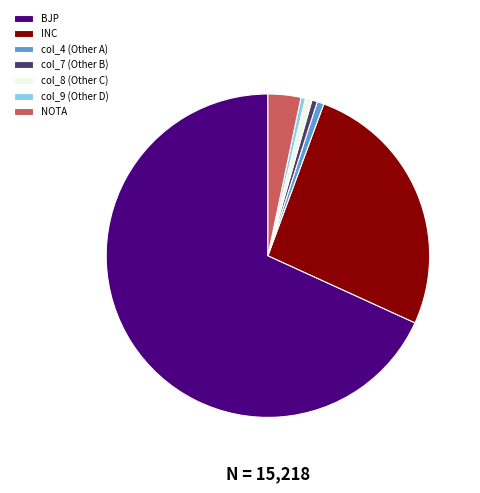

How many slices are in this pie chart?

7